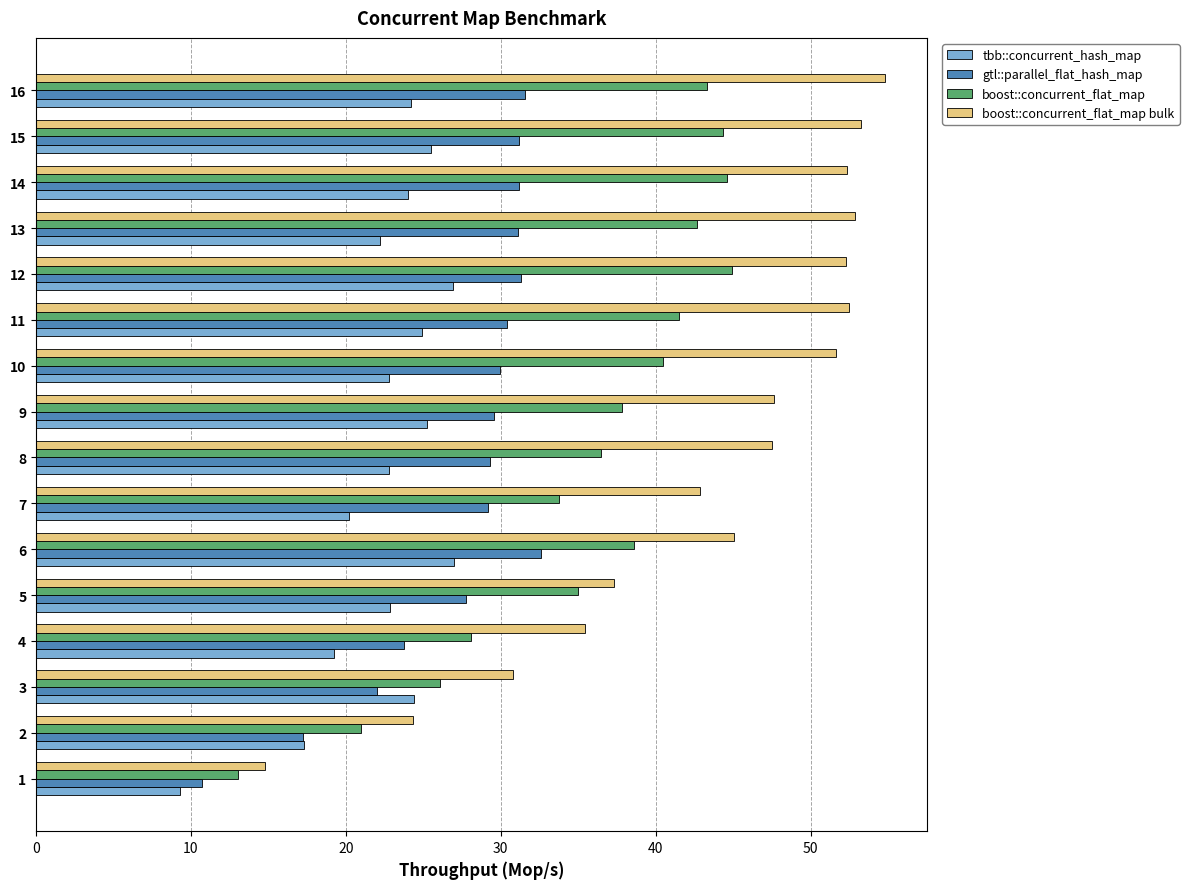

What is the minimum value shown in the chart?

9.3